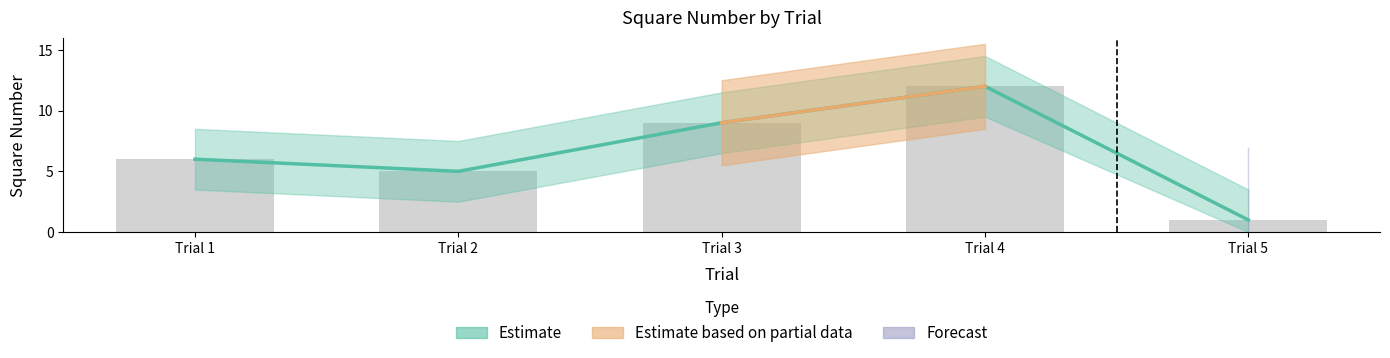

Where does the data first go above 6?

Trial 3